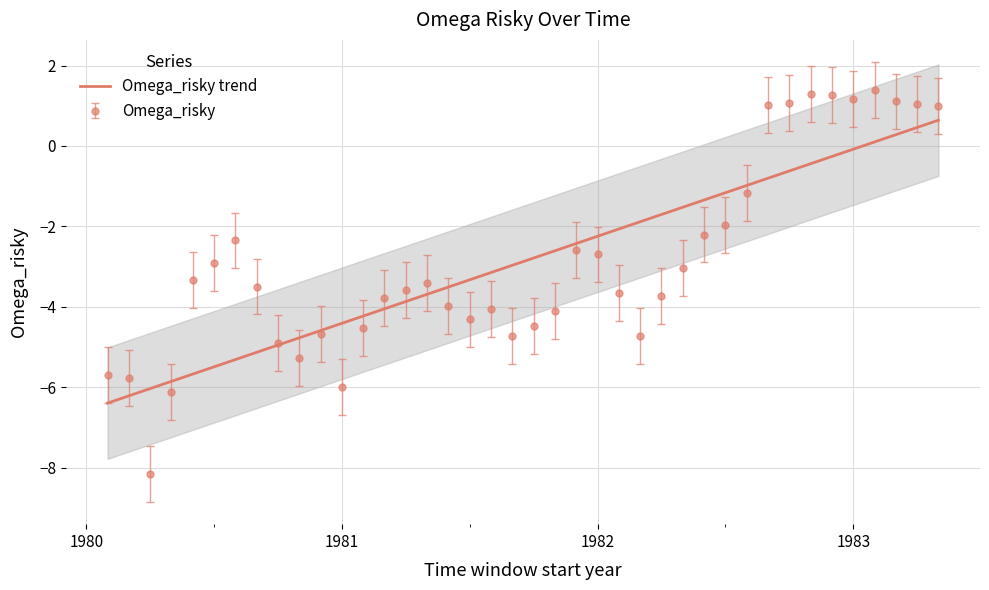

Reading left to right, what are all the values shown in this chart?

-6.4	-6.2	-6.0	-5.9	-5.7	-5.5	-5.3	-5.1	-5.0	-4.8	-4.6	-4.4	-4.2	-4.1	-3.9	-3.7	-3.5	-3.3	-3.1	-3.0	-2.8	-2.6	-2.4	-2.2	-2.1	-1.9	-1.7	-1.5	-1.3	-1.2	-1.0	-0.8	-0.6	-0.4	-0.3	-0.1	0.1	0.3	0.5	0.6